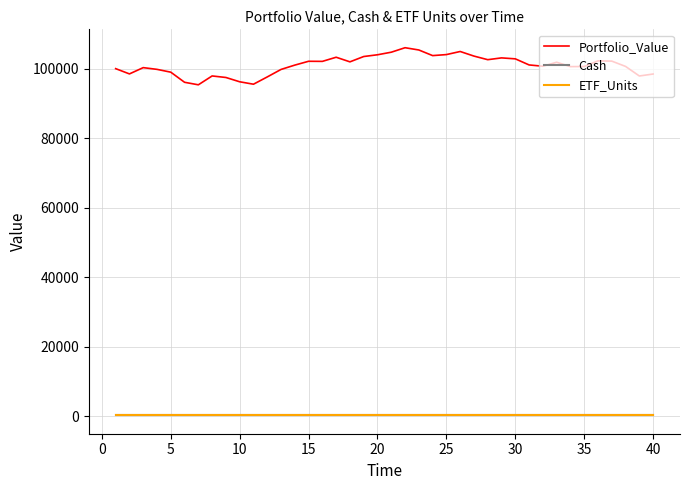

How many values in the Portfolio_Value series are below 101063?

20